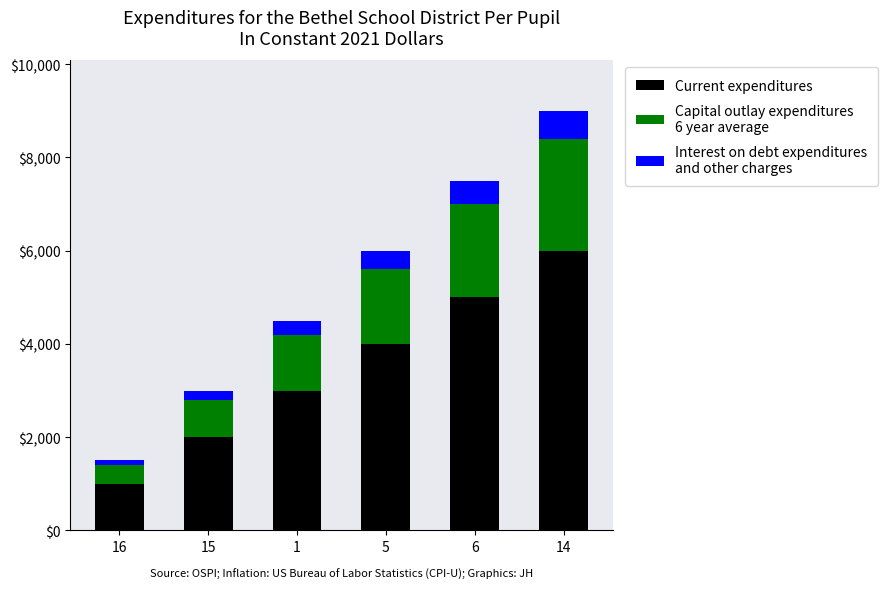

At which category is the sum across all series the highest?

14